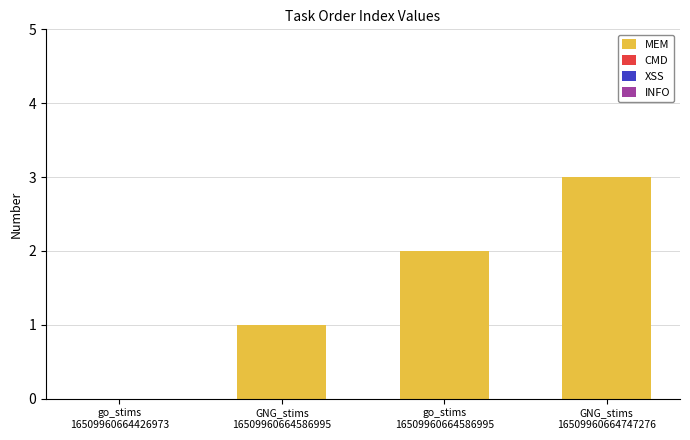

What is the sum of all values?

6